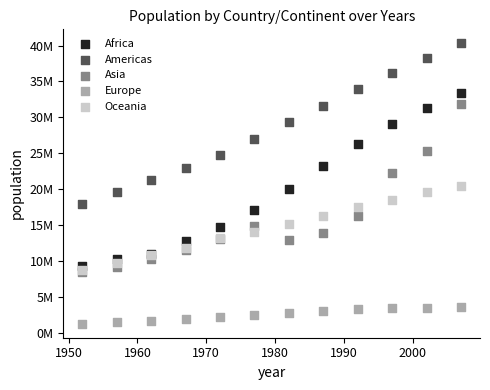

Which series has the largest Y range (max minus min)?

Africa